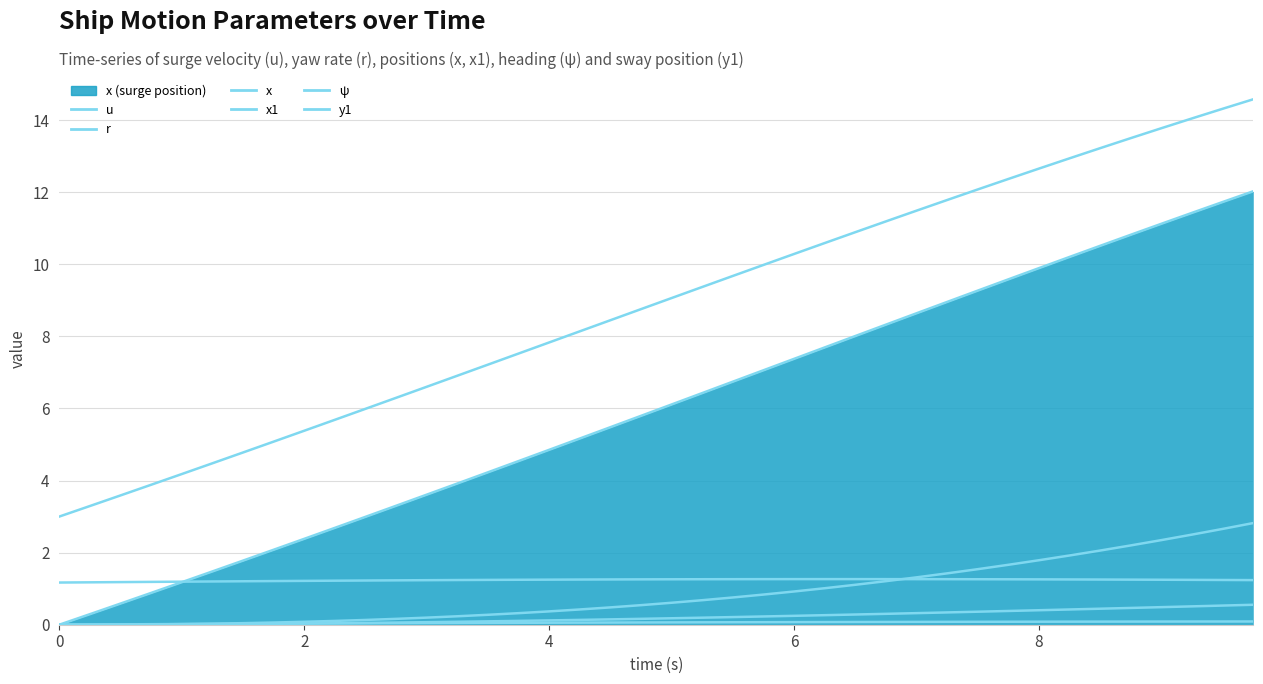

What is the value of the u point at the 14th from the left?

1.2